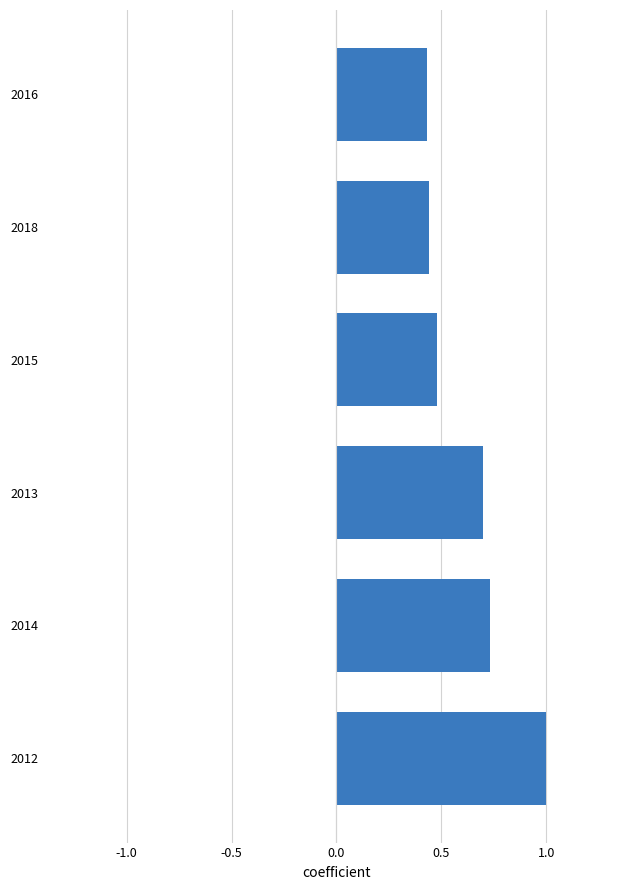

What is the maximum value shown in the chart?

1.0